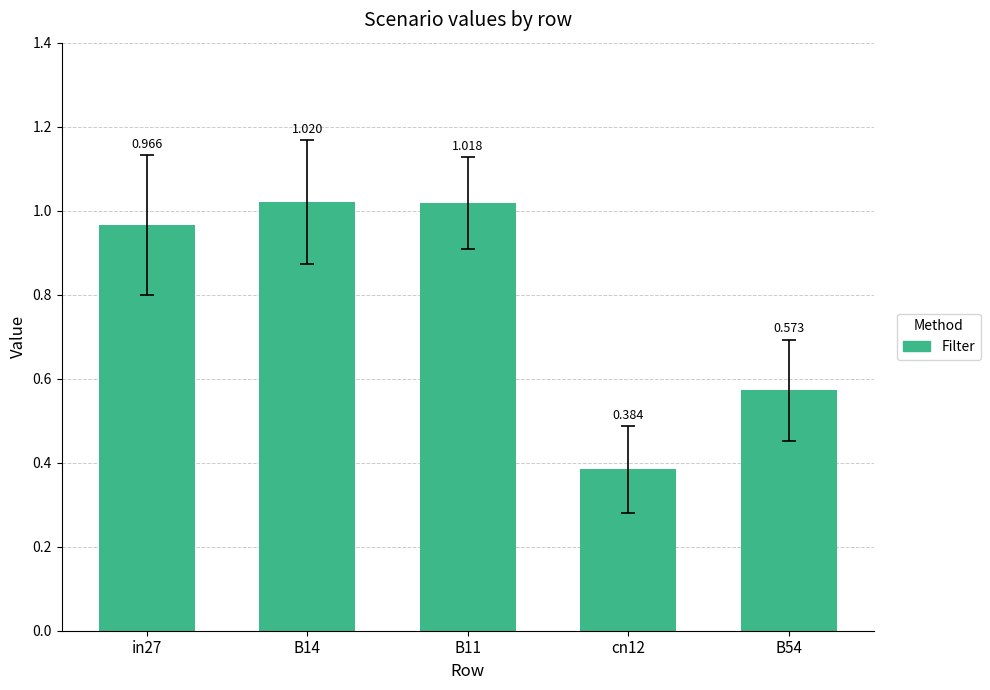

Are the bars grouped side by side (vs. stacked)?

No